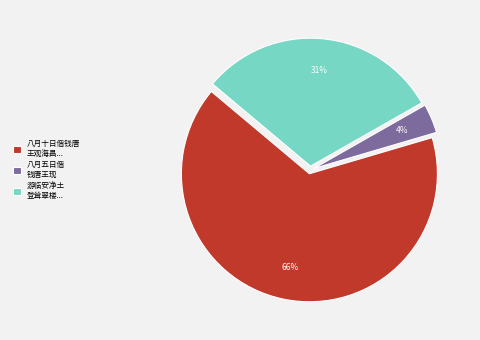

Which category accounts for the majority?

八月十日偕钱唐 王观海昌...